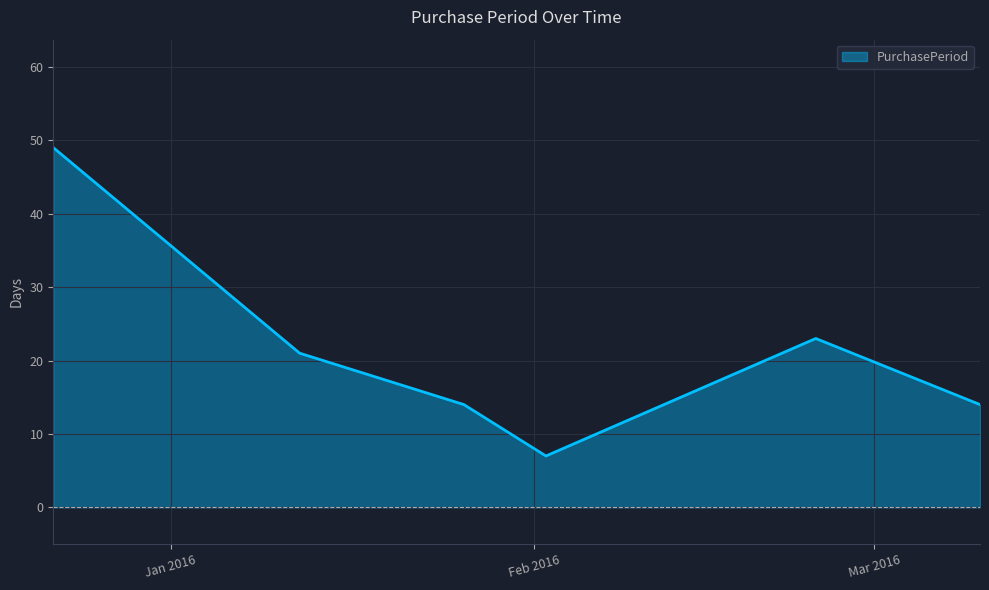

What is the sum of all values?

128